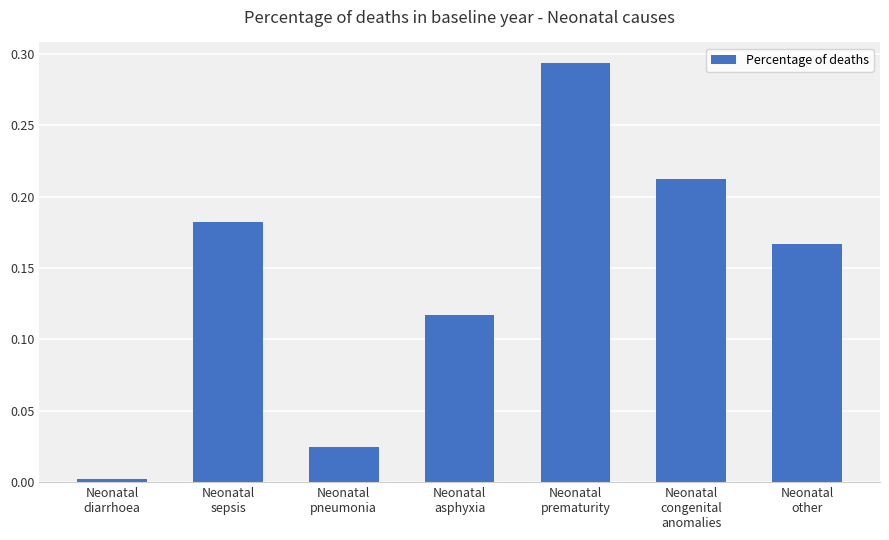

List the labels in order of value, smallest first.

Neonatal
diarrhoea, Neonatal
pneumonia, Neonatal
asphyxia, Neonatal
other, Neonatal
sepsis, Neonatal
congenital
anomalies, Neonatal
prematurity